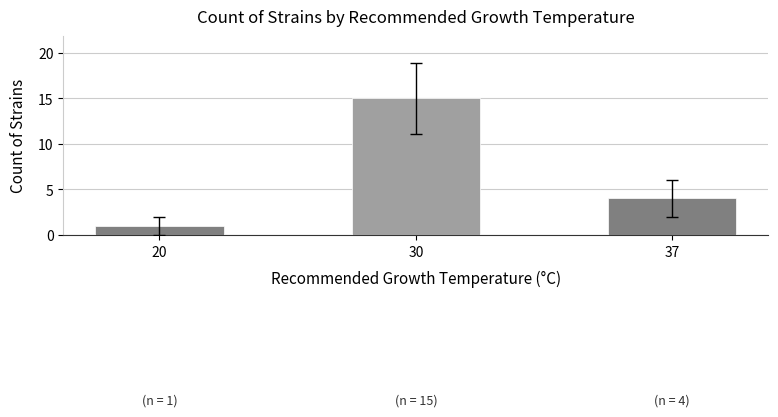

Reading left to right, list all the values displayed in this chart.

20=1	30=15	37=4